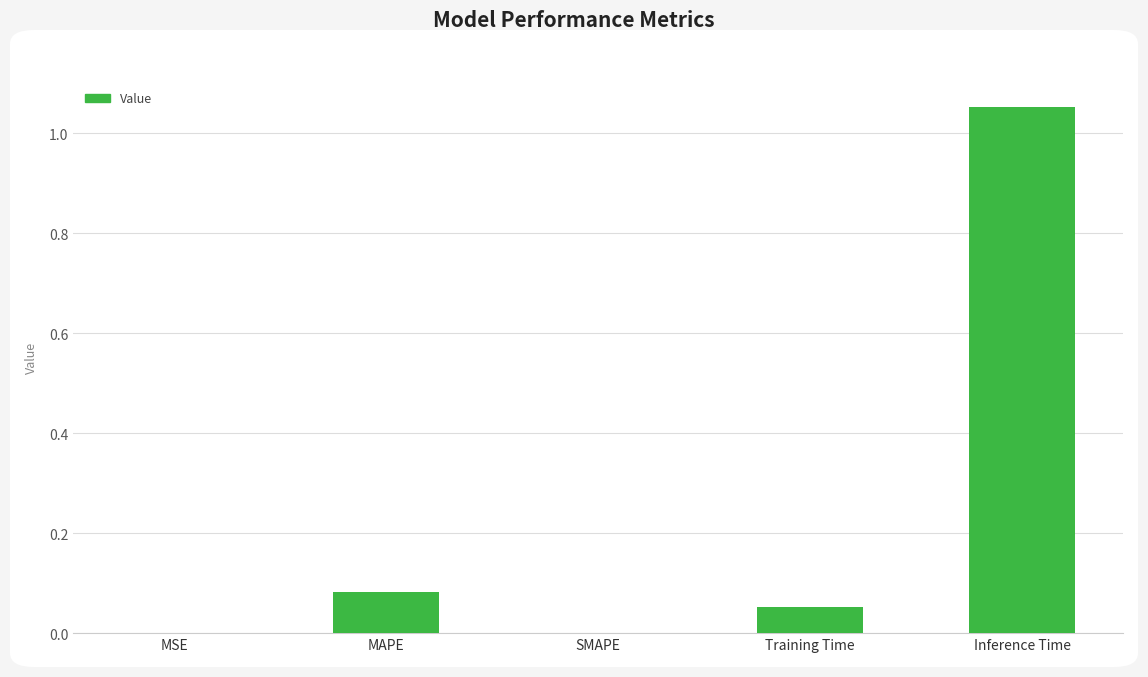

What is the change in value from MSE to Training Time?

+0.1